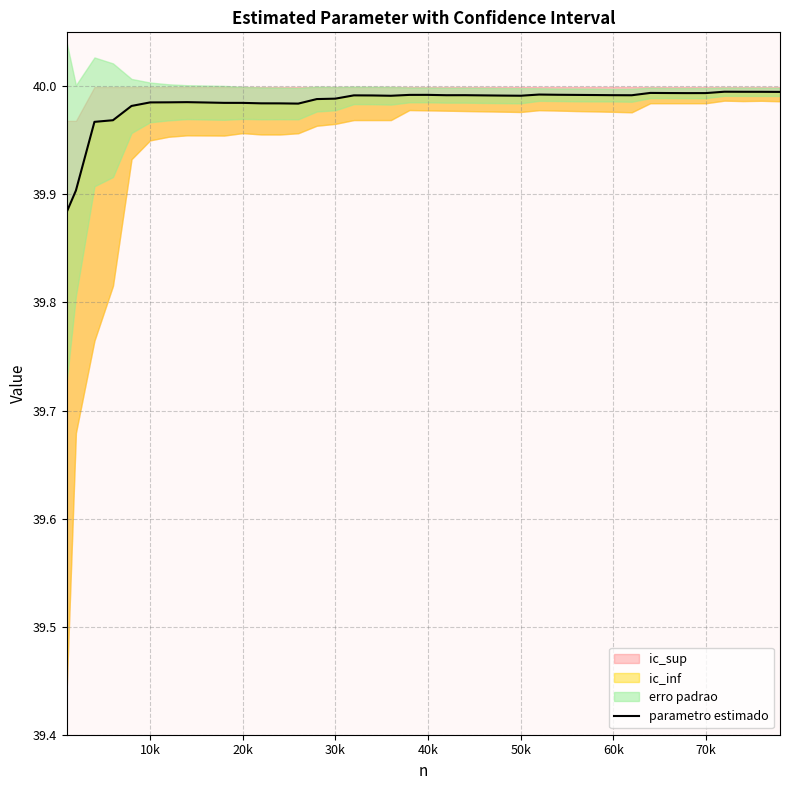

What is the difference between the second highest and second lowest values?

0.1